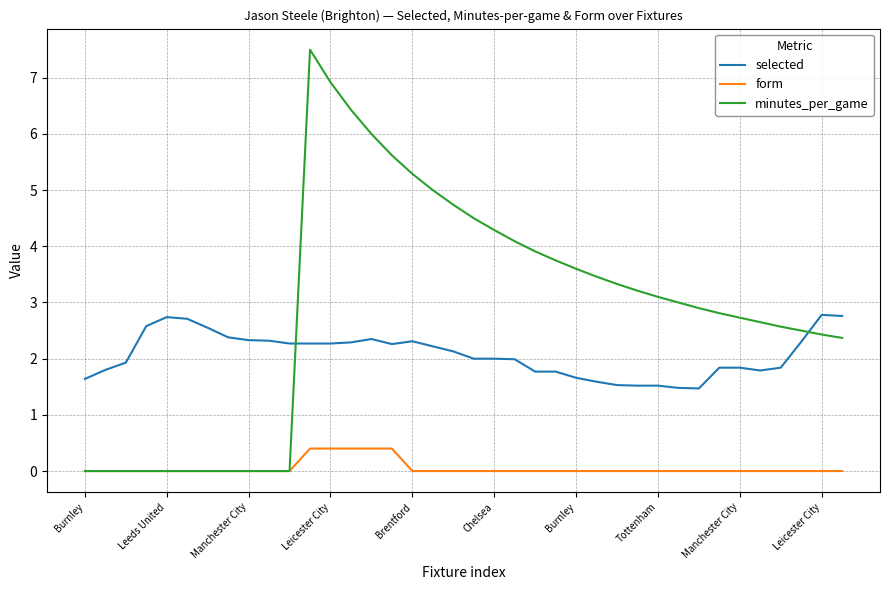

What is the highest value of the form series?

0.4